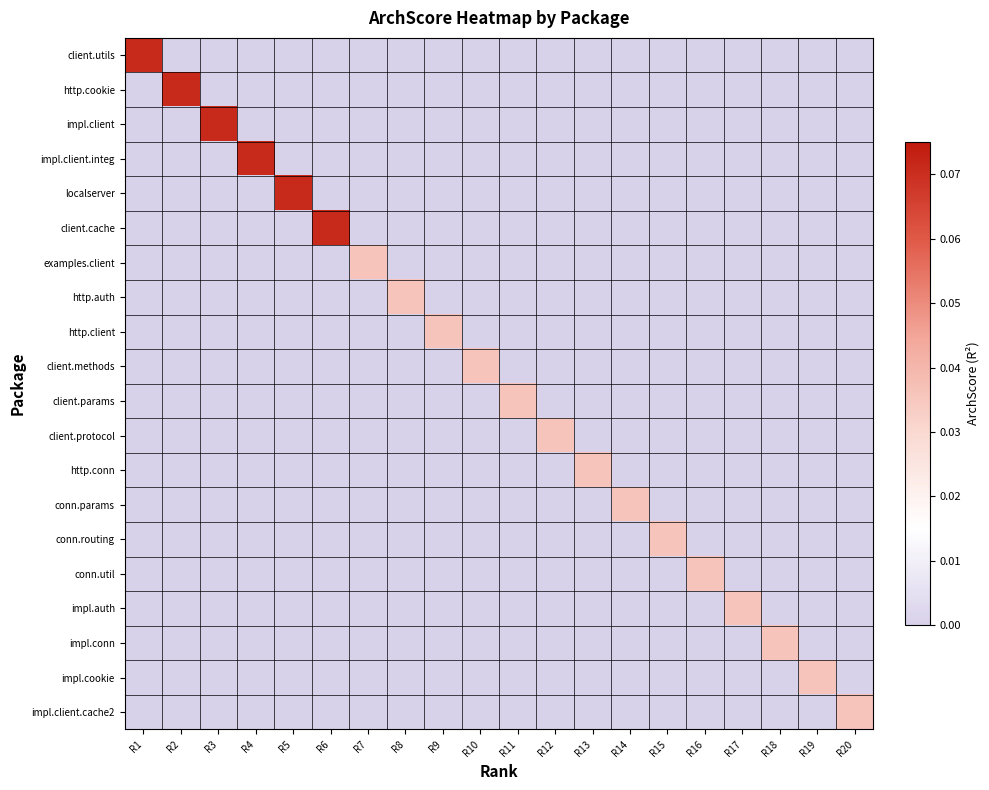

How many categories are shown in the chart?

20